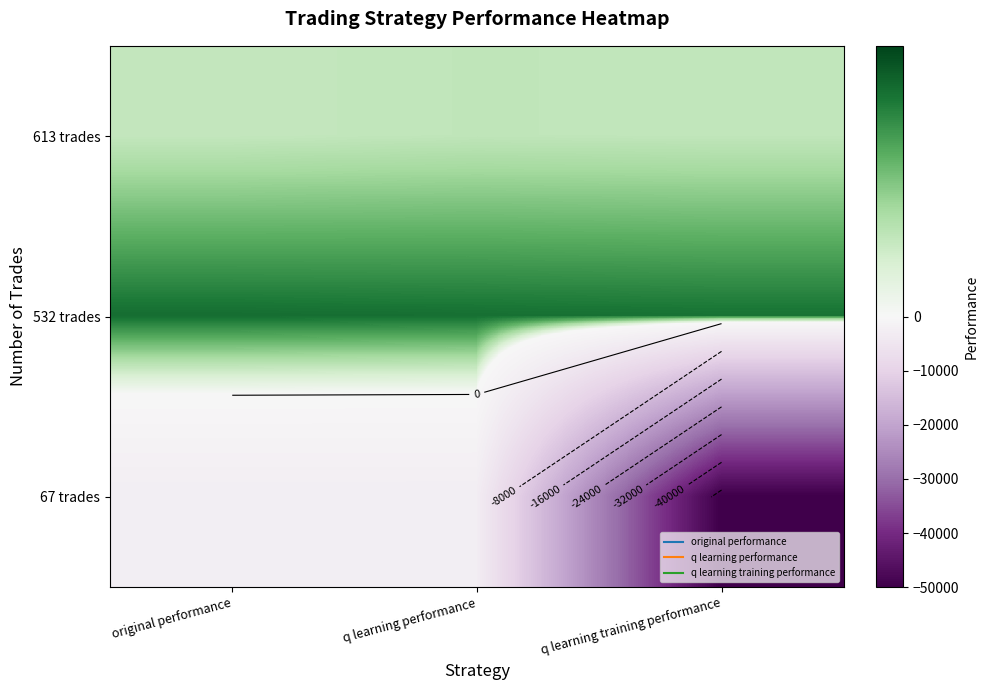

Is the value of 67 trades at q learning training performance greater than the value of 613 trades at q learning performance?

No